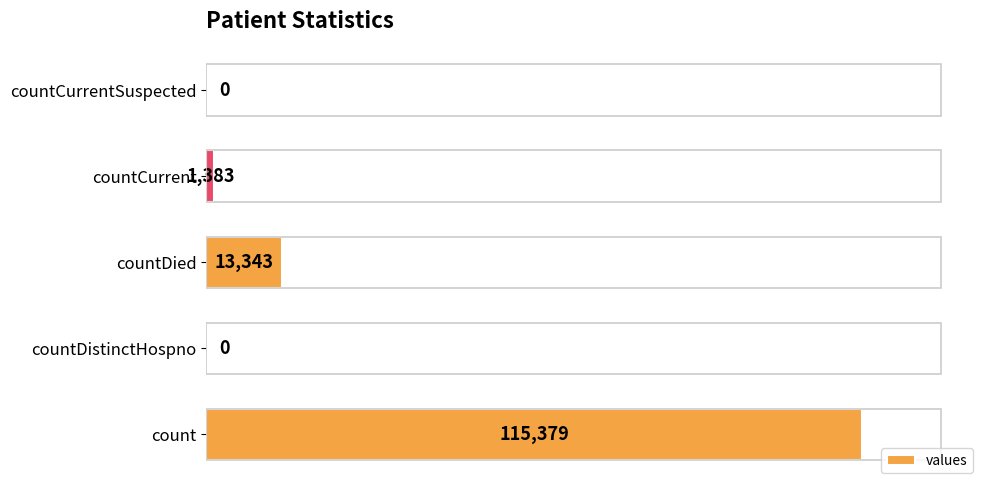

True or false: the data shows 0 at countDistinctHospno.

True